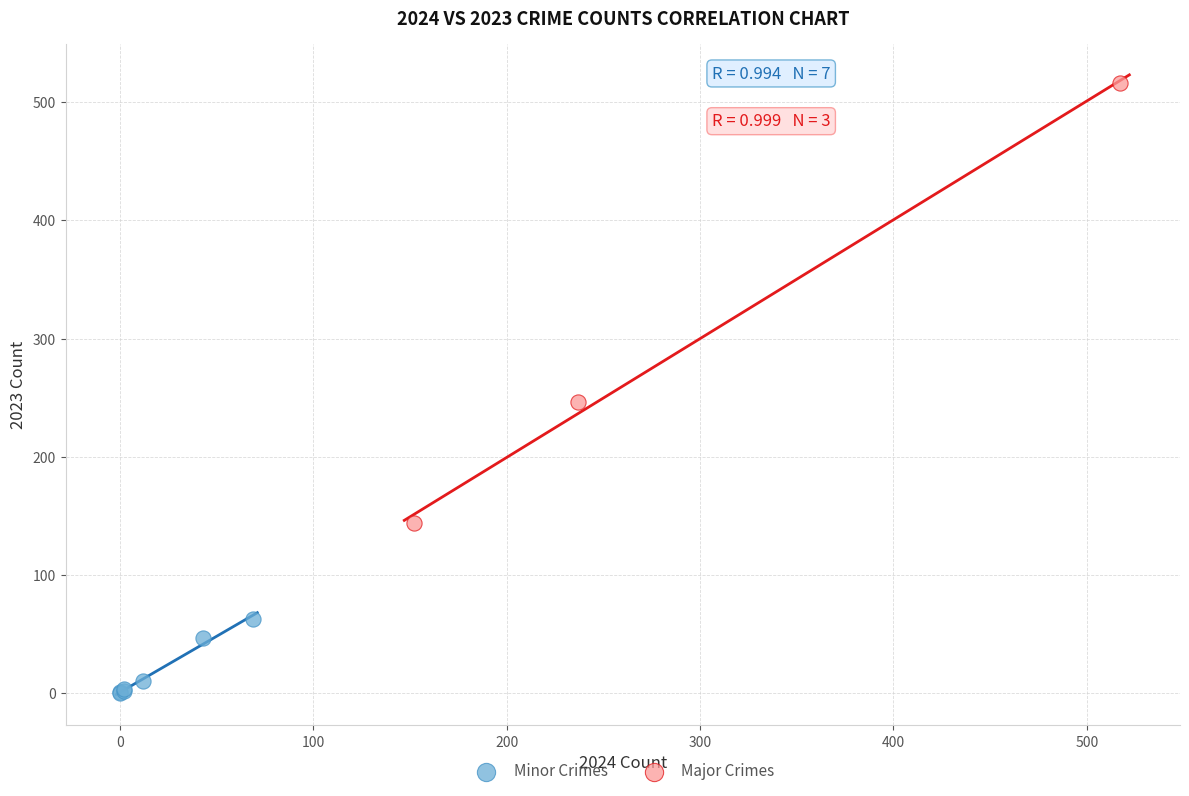

Which series has the widest spread of Y values?

Major Crimes